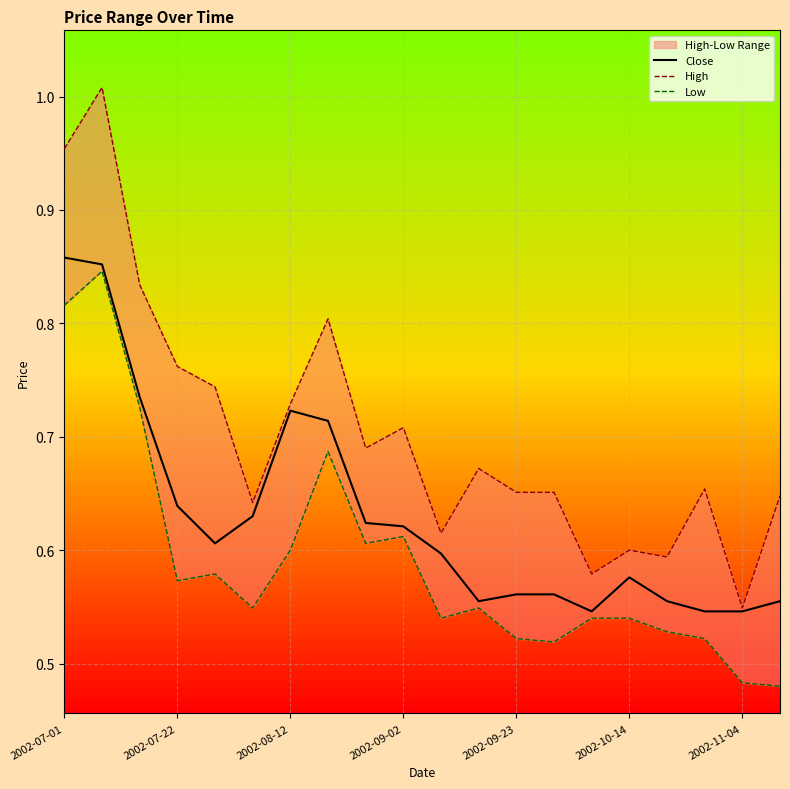

List the series in order of their overall mean, lowest first.

Low, Close, High